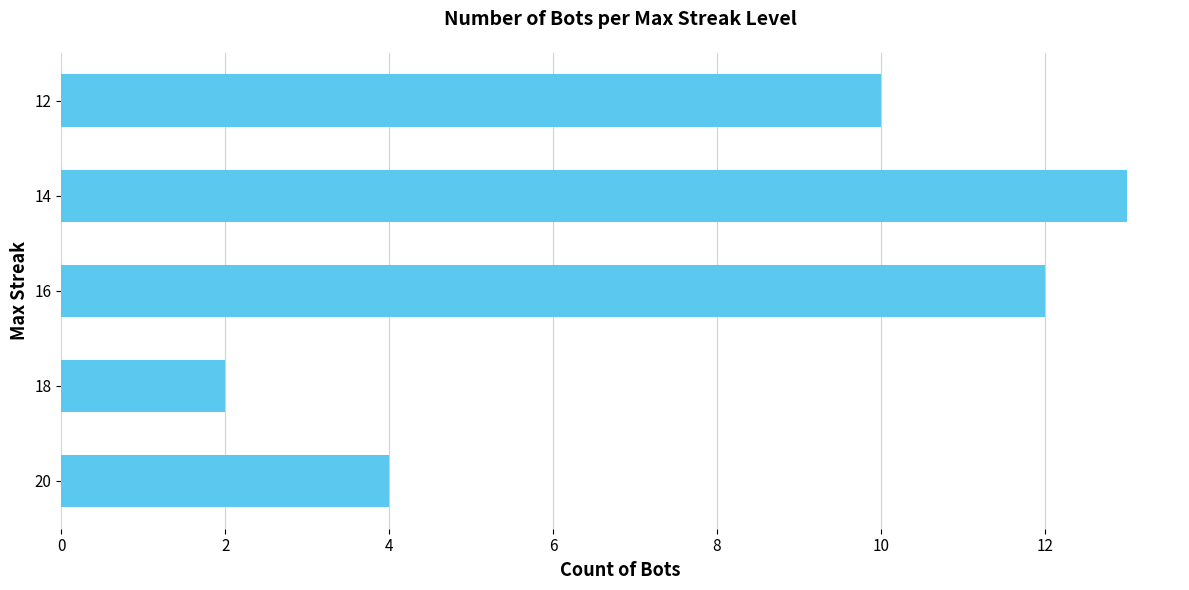

What is the sum of all values?

41